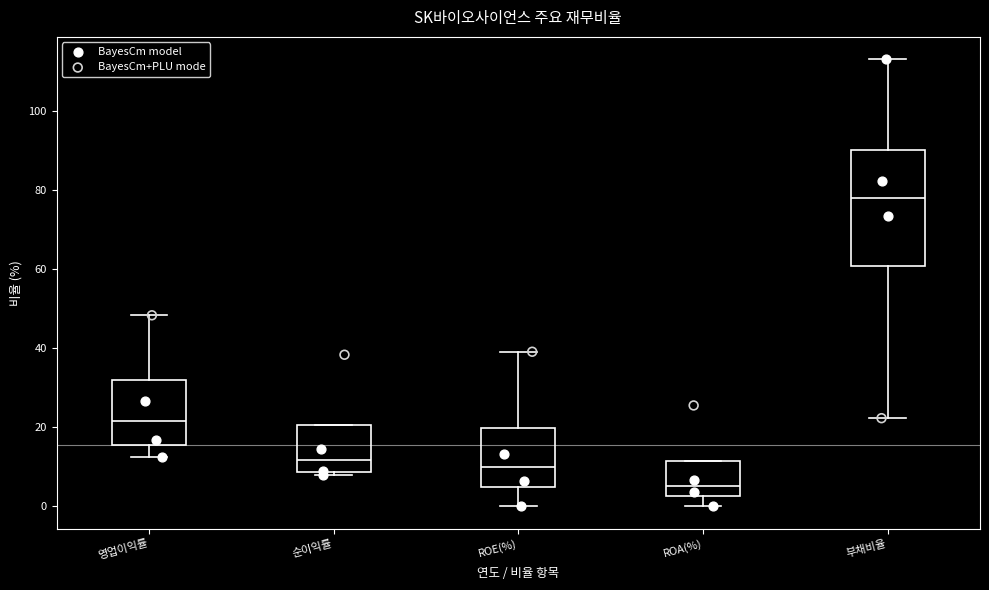

Reading left to right, read every box against the y-axis: the position of its median line, the range the box covers, and the ends of its whiskers. The values are not printed on the chart, so give them approximately, as read against the axis.

영업이익률: median 22, box 16 to 32, whiskers 12 to 48
순이익률: median 12, box 8 to 20, whiskers 8 (just below the box's lower edge) to 20
ROE(%): median 10, box 4 to 20, whiskers 0 to 40
ROA(%): median 6, box 2 to 12, whiskers 0 to 12
부채비율: median 78, box 60 to 90, whiskers 22 to 114